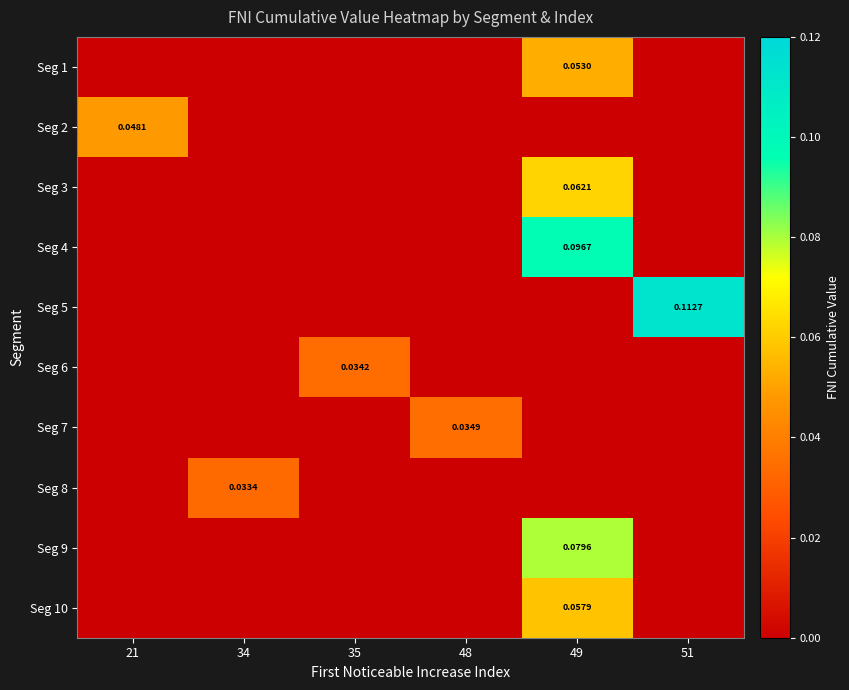

The Seg 7 series shows 0.0 at 35. True or false?

True